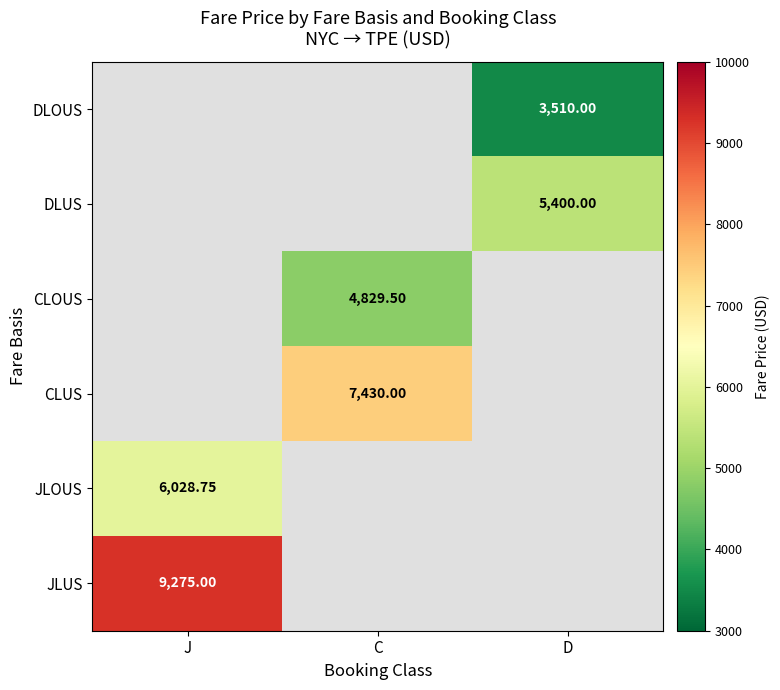

How many values in DLUS are above zero?

1